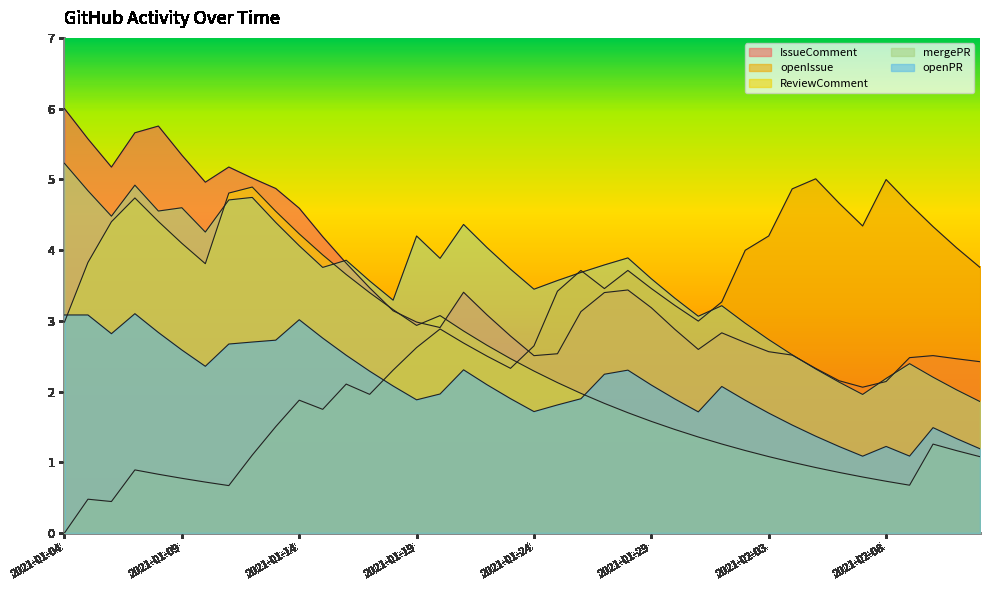

What is the difference between the maximum and minimum values in the openIssue series?

5.0